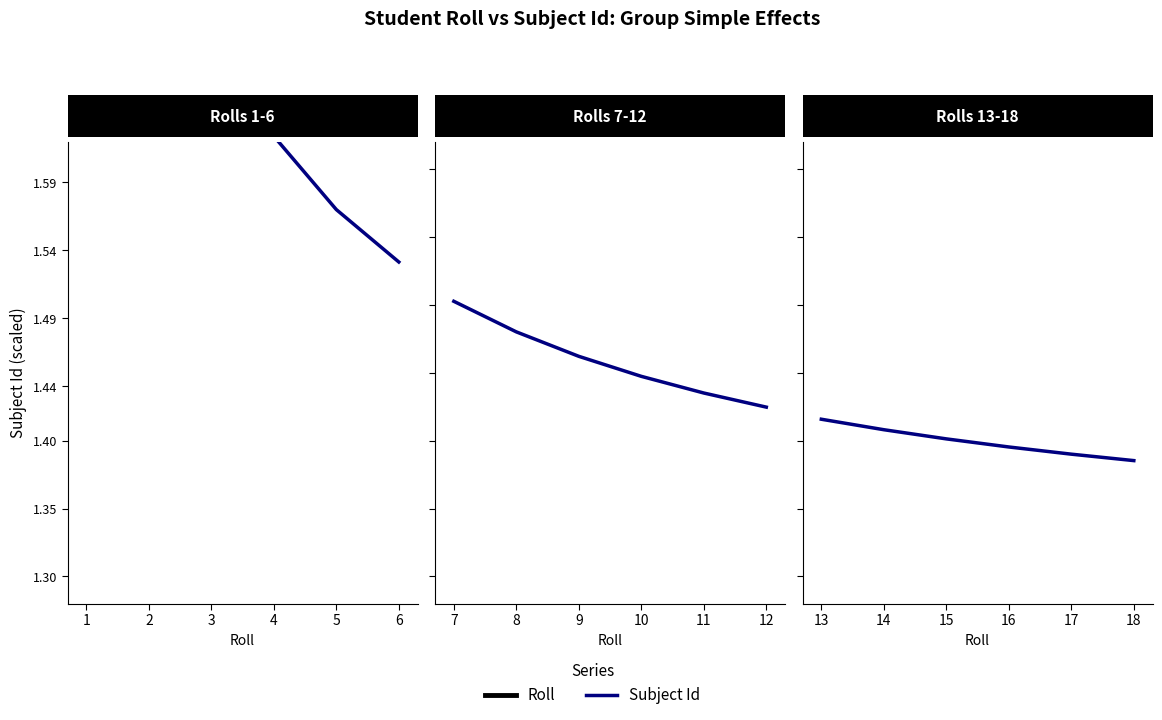

List the series in order of their peak value, highest first.

Roll, Subject Id